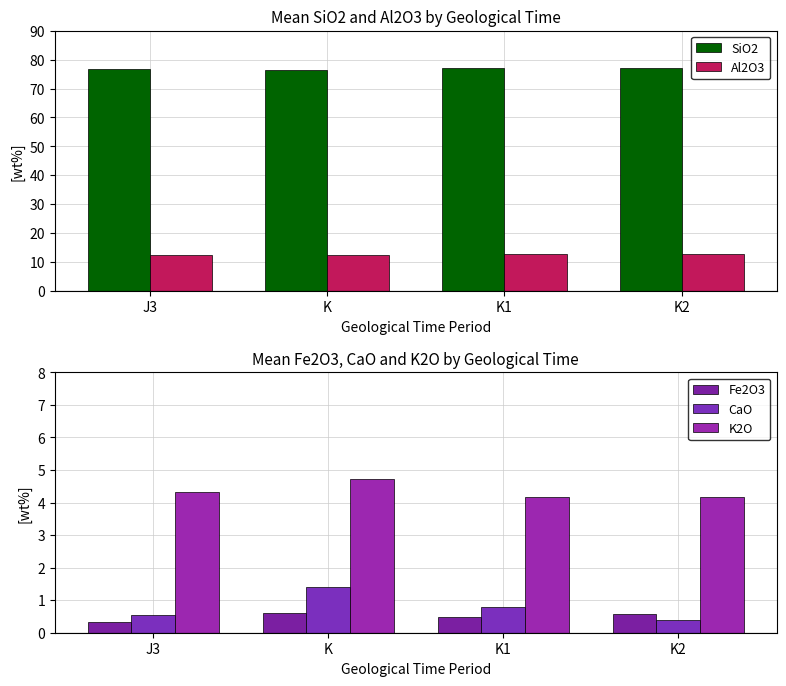

True or false: SiO2 has a value of 77.0 at K2.

True